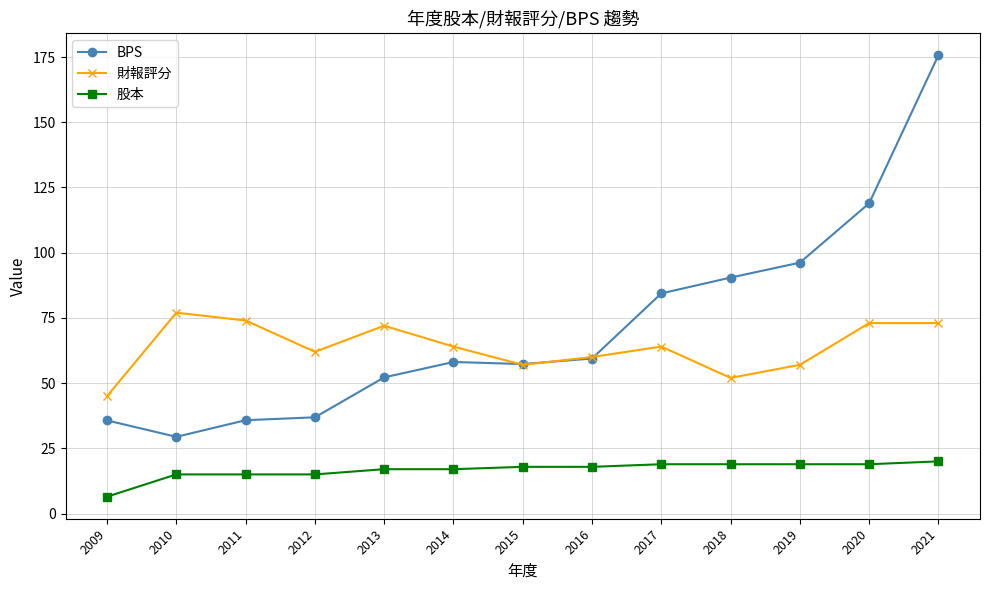

What is the average value of the 股本 series?

16.7